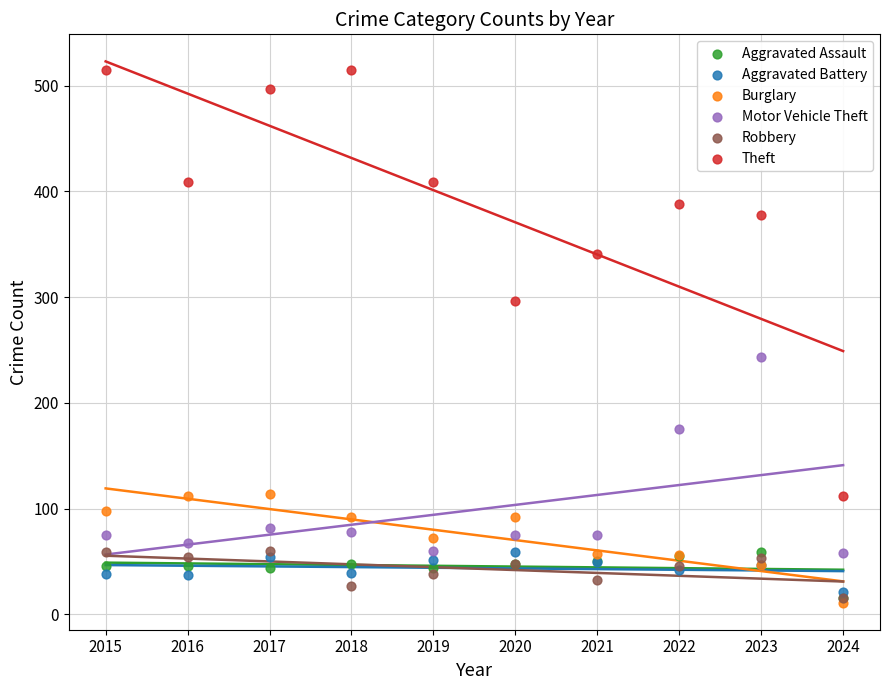

In the Theft series, what Y value is closest to 313?

296